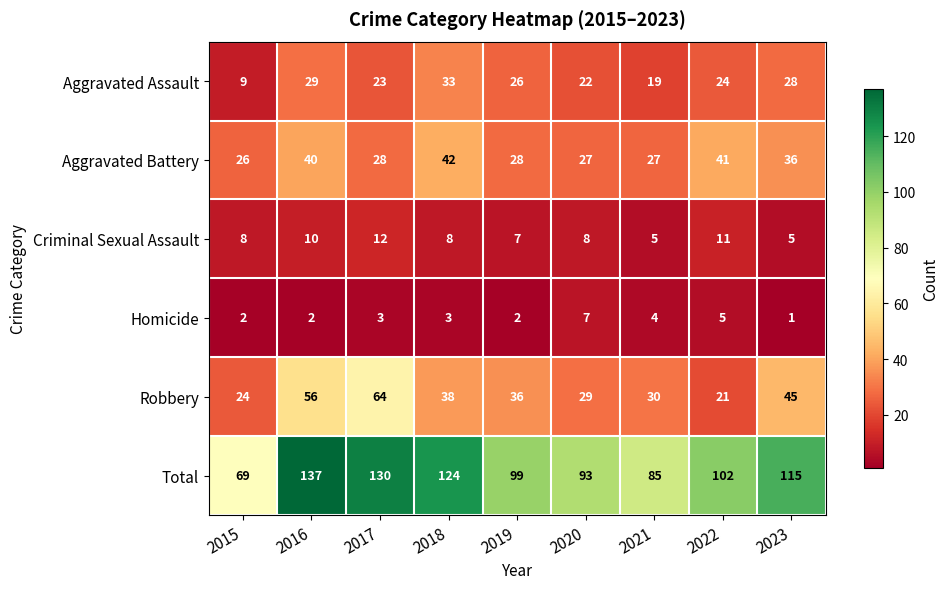

Which category has the highest value across all series?

2016